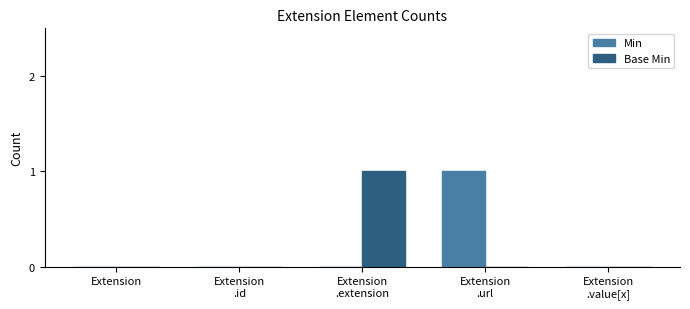

The Min series shows 0 at Extension. True or false?

True